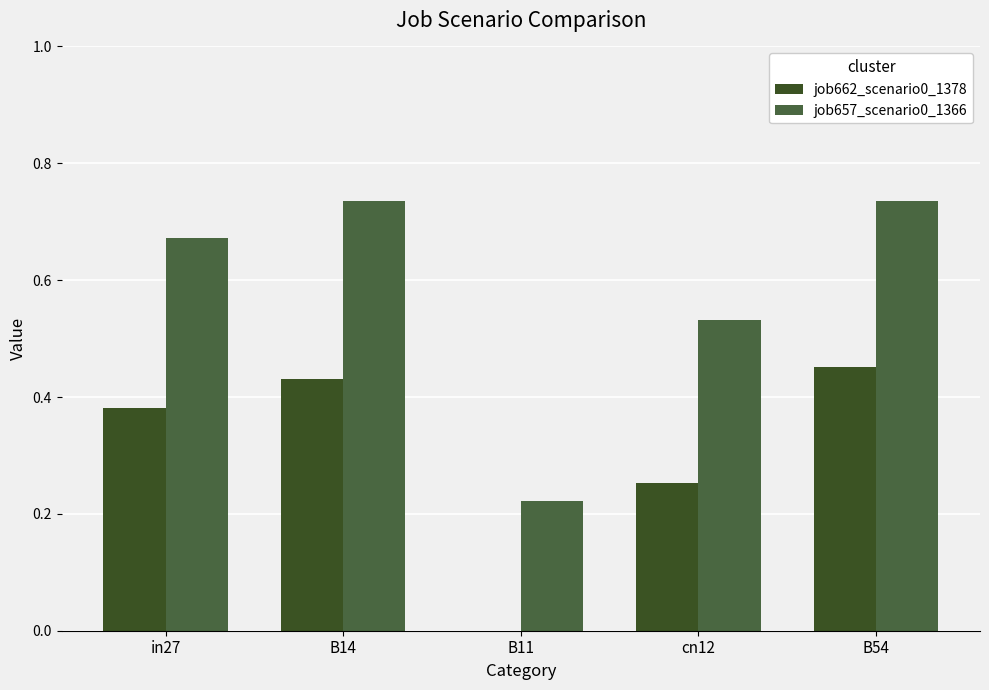

What is the total value across all series at cn12?

0.8